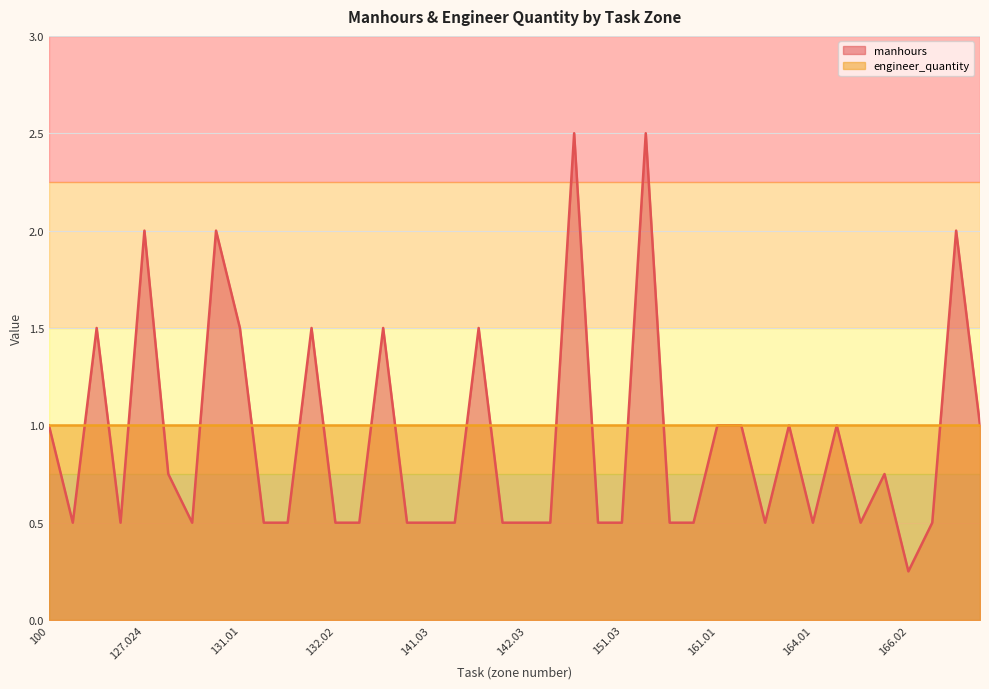

What is the label of the 11th point from the right?

162.02